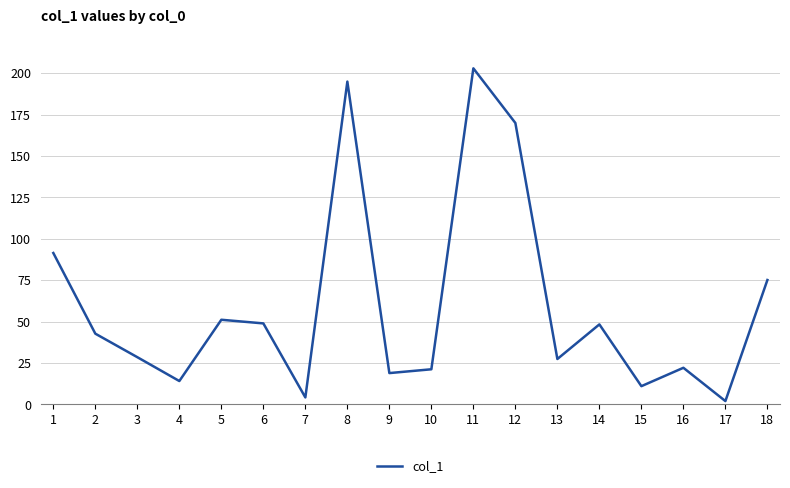

What is the change in value from 2 to 4?

-28.6